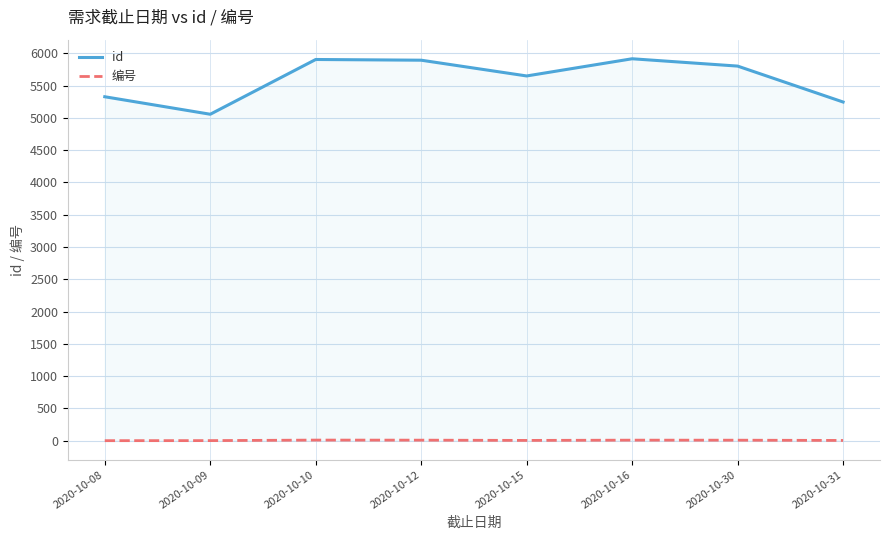

Rank the series at 2020-10-15 from lowest to highest value.

编号, id